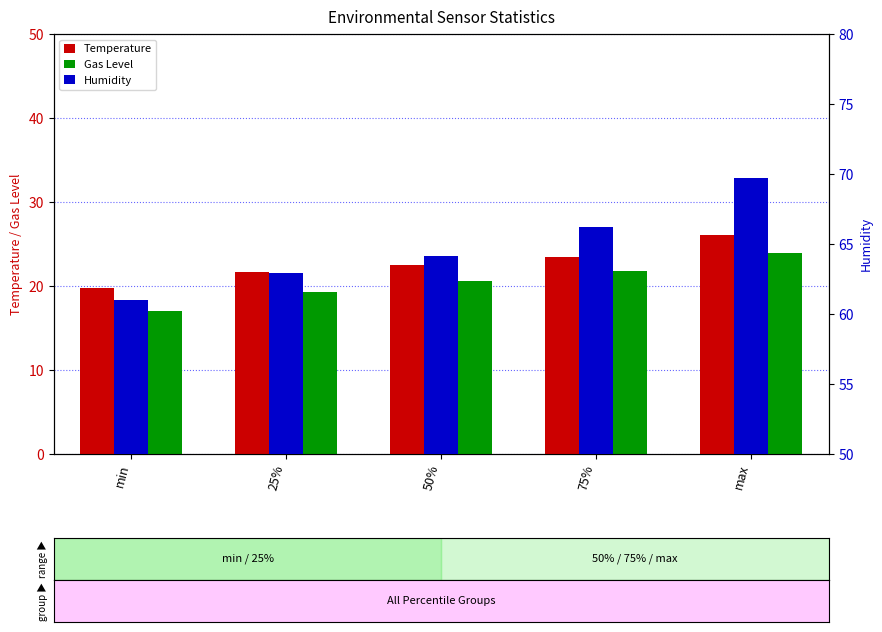

At which category is the sum across all series the highest?

max